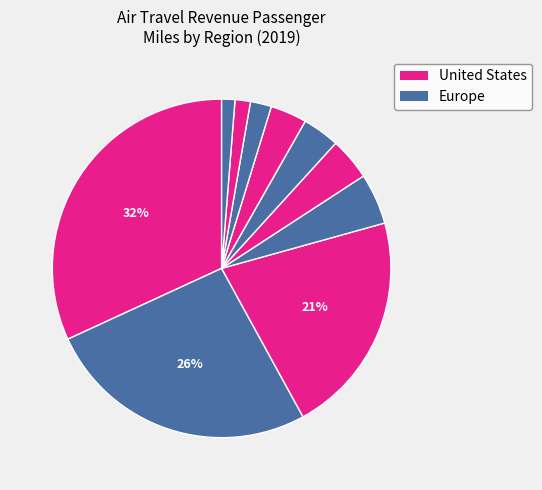

Does any single category account for the majority?

No